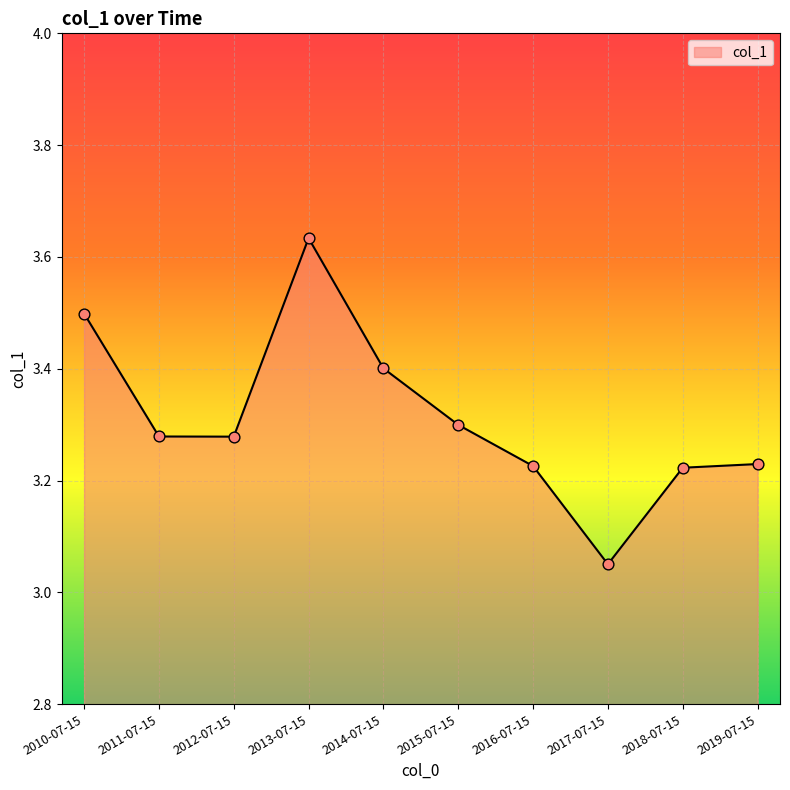

Approximately how many times larger is the value at 2019-07-15 compared to 2011-07-15?

1.0